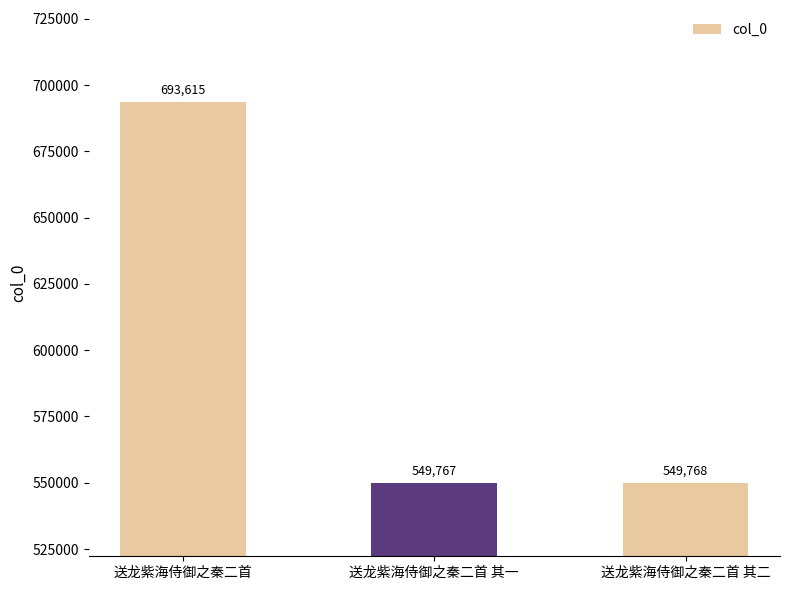

What is the difference between the values at 送龙紫海侍御之秦二首 and 送龙紫海侍御之秦二首 其一?

143848